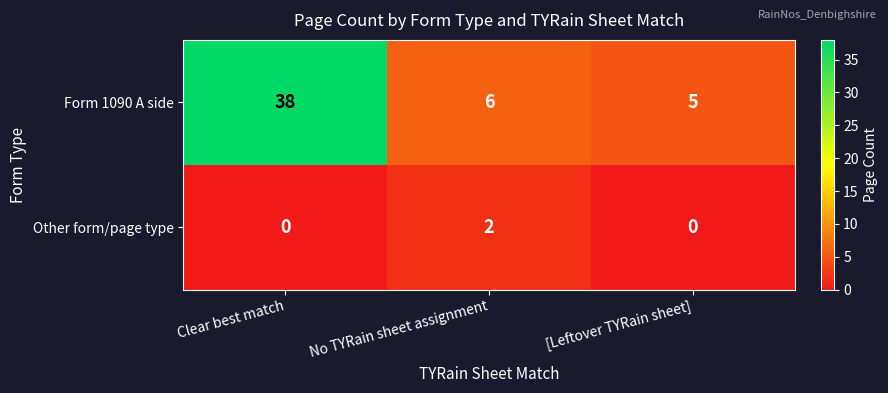

Which series has the largest total across all categories?

Form 1090 A side